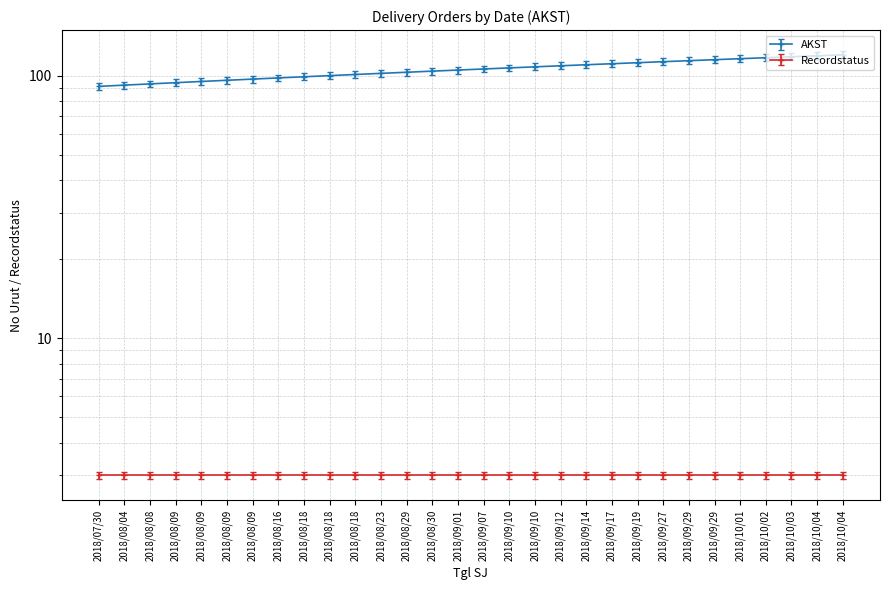

What is the sum of the values at 2018/08/18 and 2018/10/03?

217